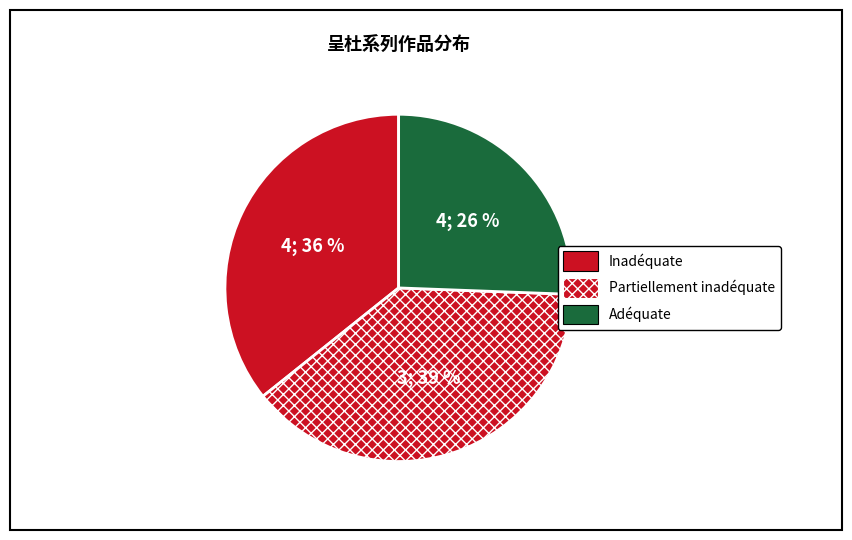

Count the number of slices in the pie.

3